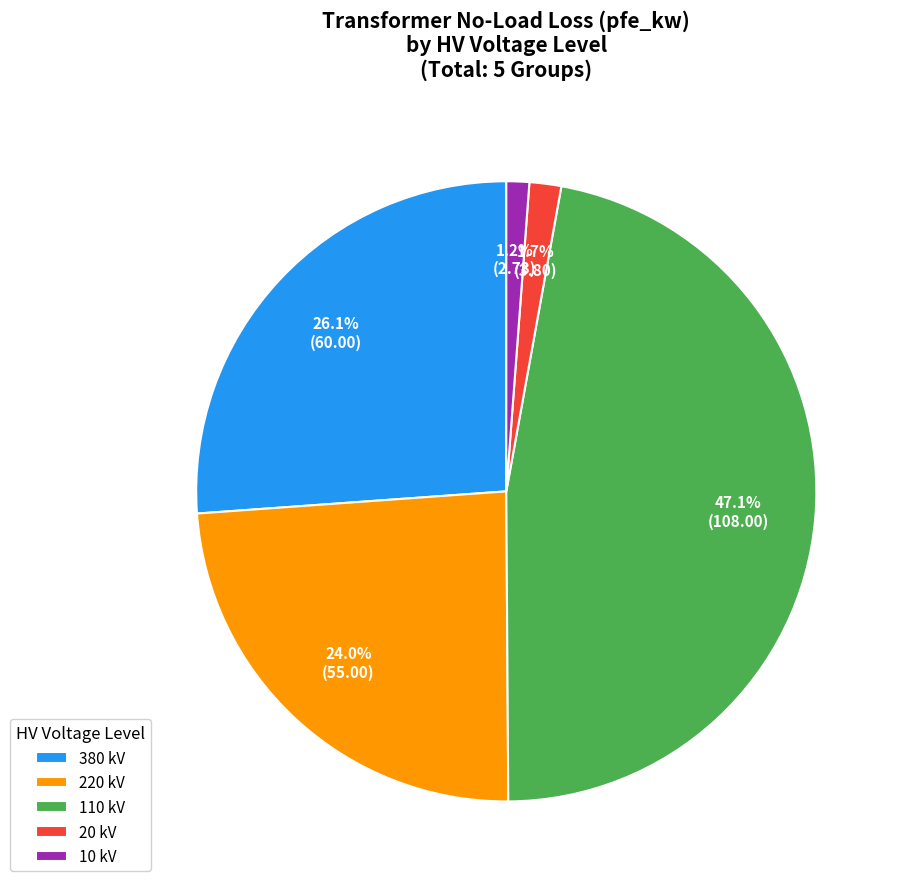

Do 110 kV and 20 kV together represent more than half of the pie?

No